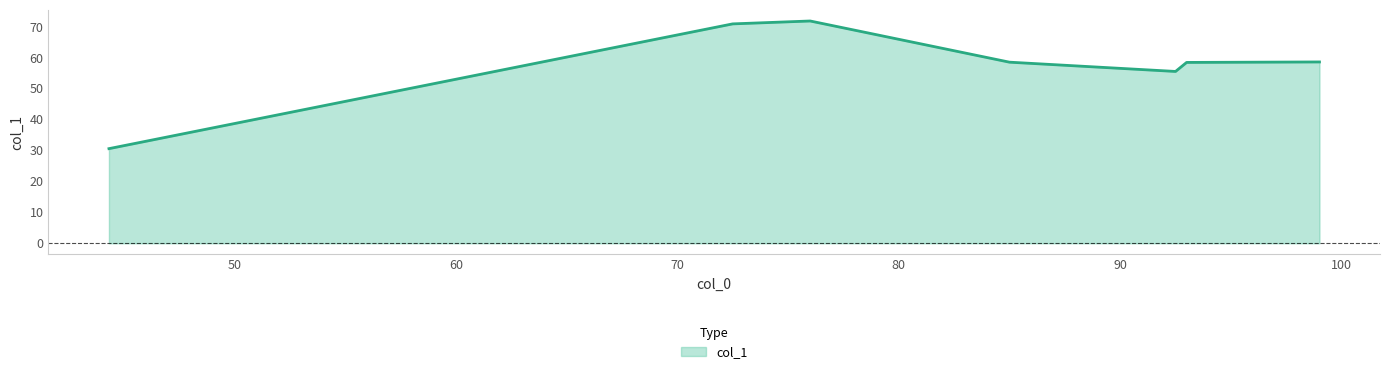

What is the minimum value shown in the chart?

30.5